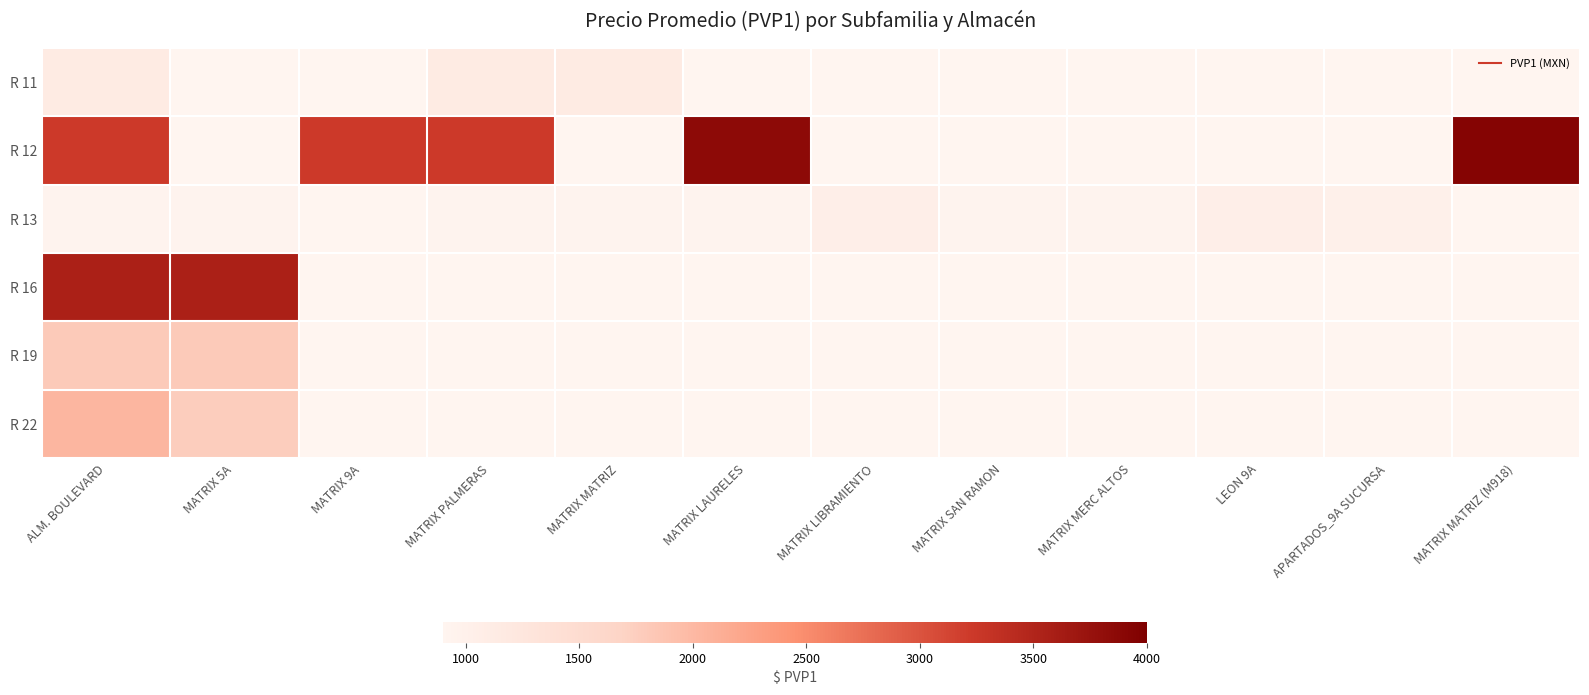

What is the difference between the highest and lowest values at MATRIX SAN RAMON?

933.5